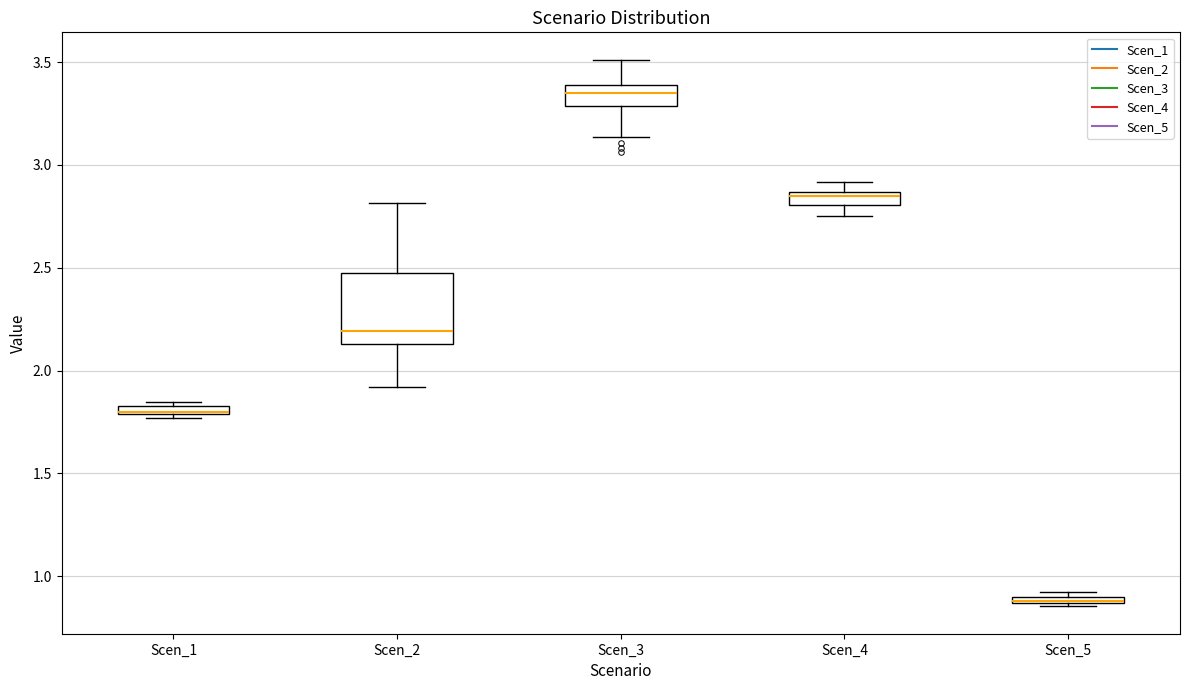

Where is the lower edge of the box for Scen_2 on the y-axis? The values are not printed on the chart, so give them approximately, as read against the axis.

2.15